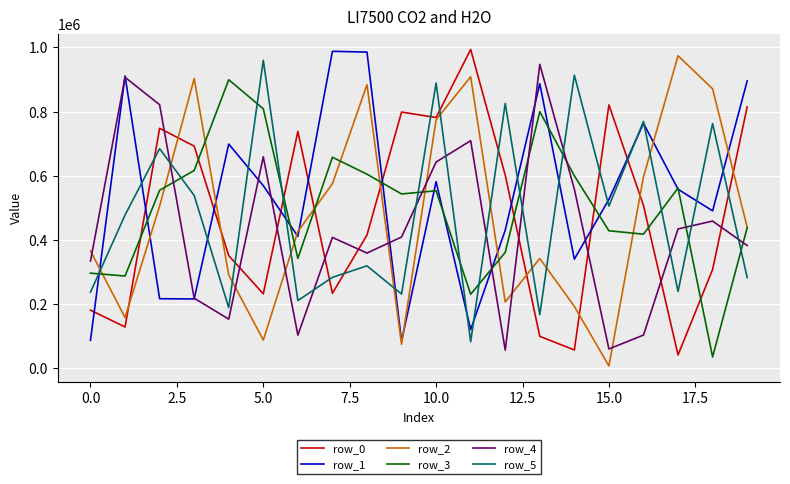

After their last crossing, which series has the higher values: row_4 or row_5?

row_4